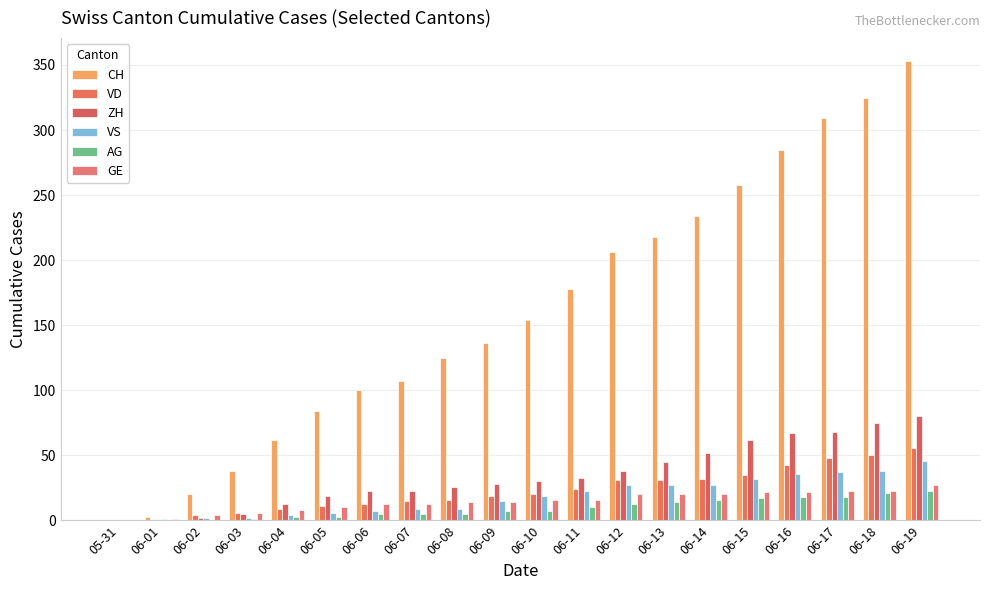

What is the average value of the CH series?

160